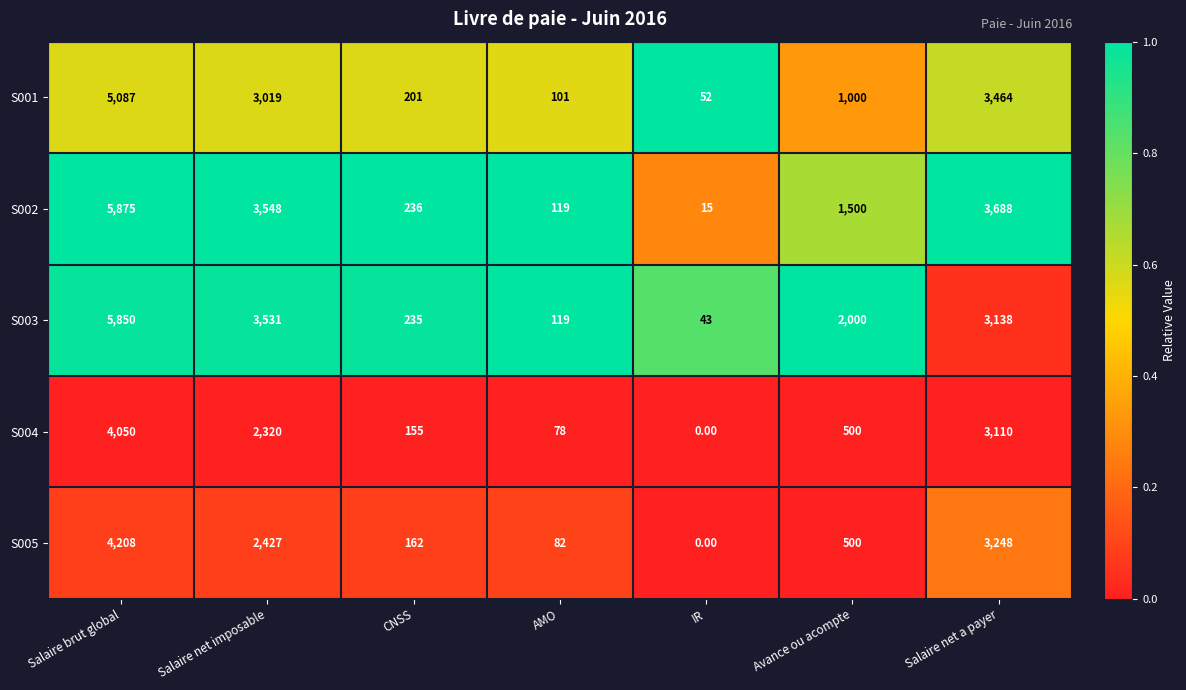

Which series has the widest spread of values?

S002